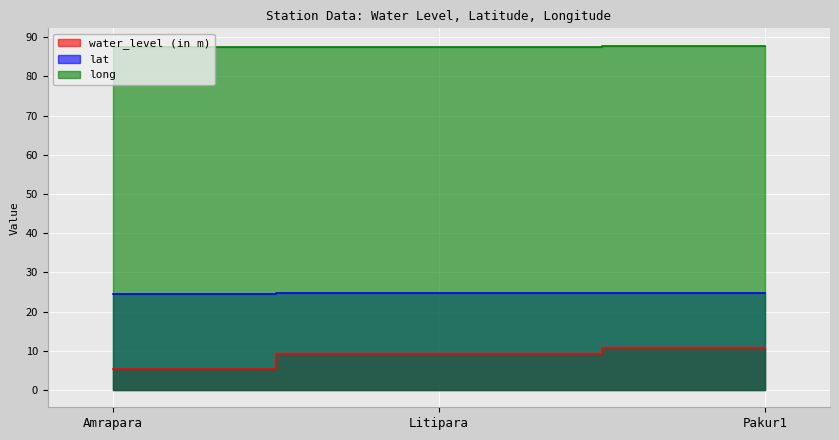

Rank the series by their average value, from highest to lowest.

long, lat, water_level (in m)